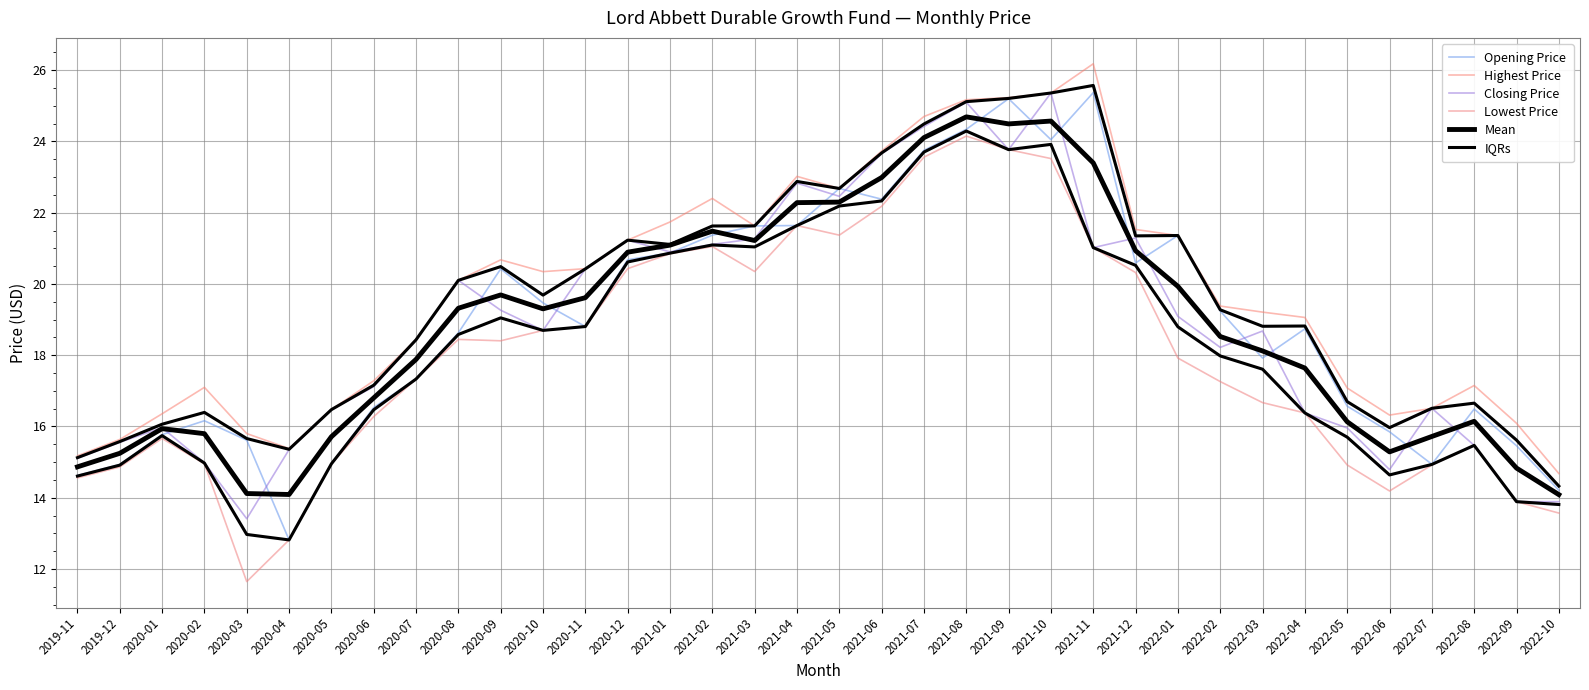

Reading left to right, transcribe all the data shown in this chart.

Opening Price: 14.6	14.9	15.8	16.2	15.6	12.8	15.0	16.5	17.3	18.6	20.4	19.5	18.8	20.7	20.9	21.4	21.6	21.6	22.7	22.4	23.8	24.3	25.2	24.1	25.4	20.6	21.4	19.2	17.9	18.7	16.6	15.8	14.9	16.5	15.5	14.2
Highest Price: 15.2	15.6	16.4	17.1	15.8	15.4	16.5	17.3	18.4	20.1	20.7	20.3	20.4	21.2	21.7	22.4	21.6	23.0	22.7	23.7	24.7	25.2	25.2	25.4	26.2	21.5	21.4	19.4	19.2	19.1	17.1	16.3	16.5	17.1	16.1	14.7
Closing Price: 15.1	15.6	16.0	15.0	13.4	15.4	16.5	17.1	18.4	20.1	19.3	18.7	20.4	21.2	20.9	21.1	21.3	22.8	22.5	23.7	24.4	25.1	23.8	25.4	21.0	21.3	19.1	18.2	18.7	16.4	16.0	14.8	16.5	15.5	13.9	13.9
Lowest Price: 14.6	14.9	15.7	15.0	11.6	12.8	15.0	16.3	17.3	18.4	18.4	18.7	18.8	20.4	20.9	21.1	20.4	21.6	21.4	22.2	23.6	24.1	23.8	23.5	21.0	20.3	17.9	17.3	16.7	16.4	14.9	14.2	14.9	15.5	13.9	13.6
Mean: 14.9	15.2	15.9	15.8	14.1	14.1	15.7	16.8	17.9	19.3	19.7	19.3	19.6	20.9	21.1	21.5	21.2	22.3	22.3	23.0	24.1	24.7	24.5	24.6	23.4	20.9	19.9	18.5	18.1	17.6	16.1	15.3	15.7	16.1	14.8	14.1
IQRs: 14.6	14.9	15.7	15.0	13.0	12.8	15.0	16.5	17.3	18.6	19.0	18.7	18.8	20.6	20.9	21.1	21.0	21.6	22.2	22.3	23.7	24.3	23.8	23.9	21.0	20.5	18.8	18.0	17.6	16.4	15.7	14.6	14.9	15.5	13.9	13.8